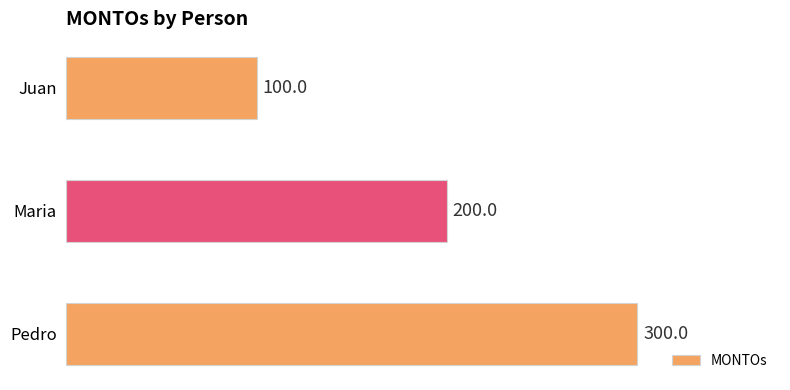

Which has a higher value, Pedro or Juan?

Pedro